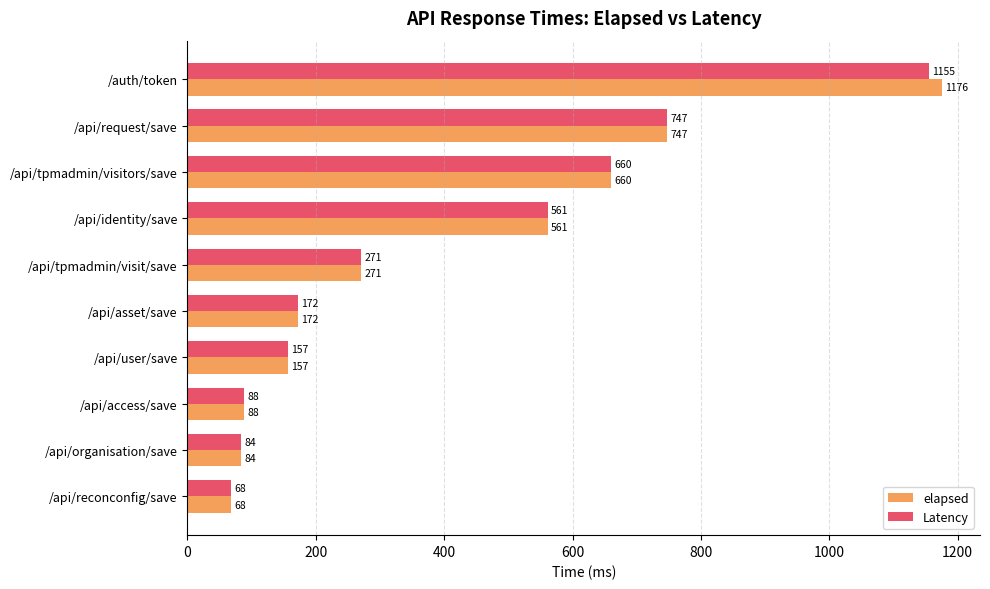

How many distinct data groups are displayed?

2